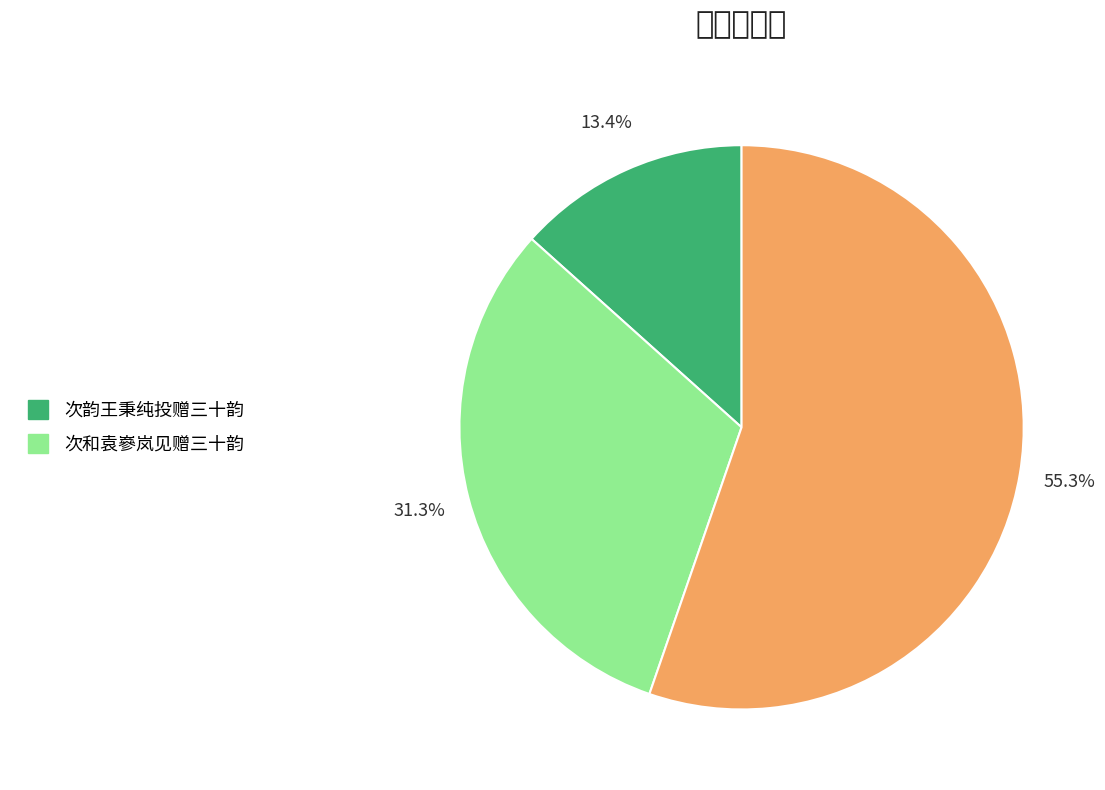

Count the number of slices in the pie.

3